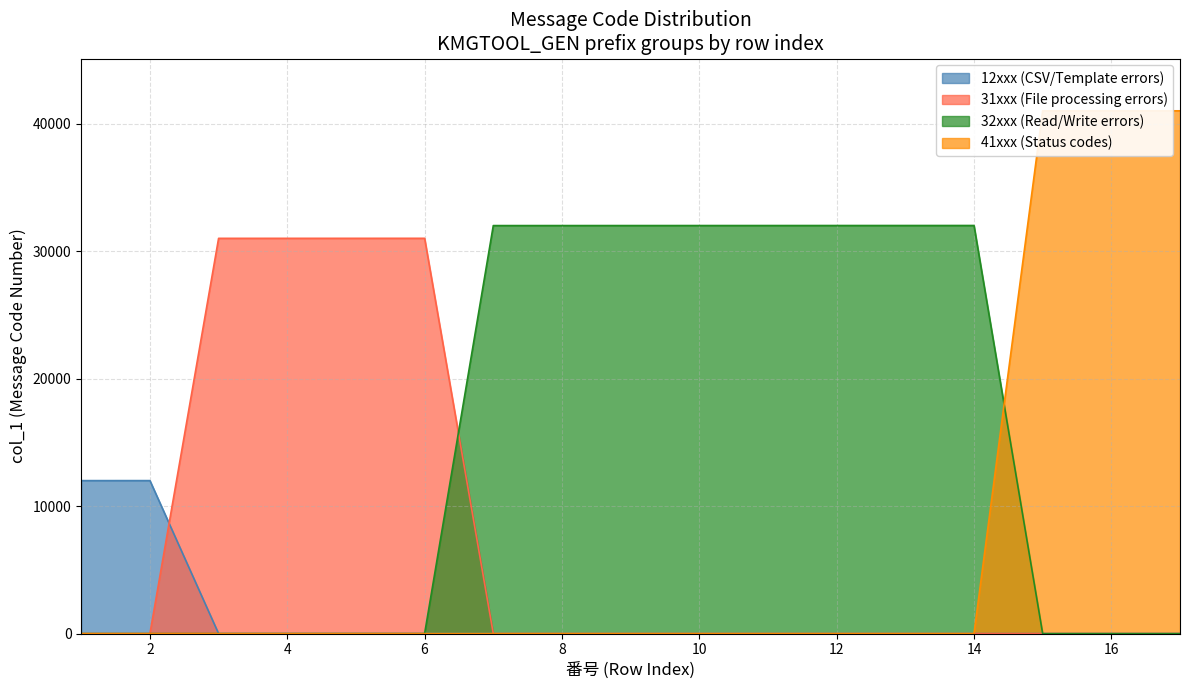

How many series are shown in this chart?

4